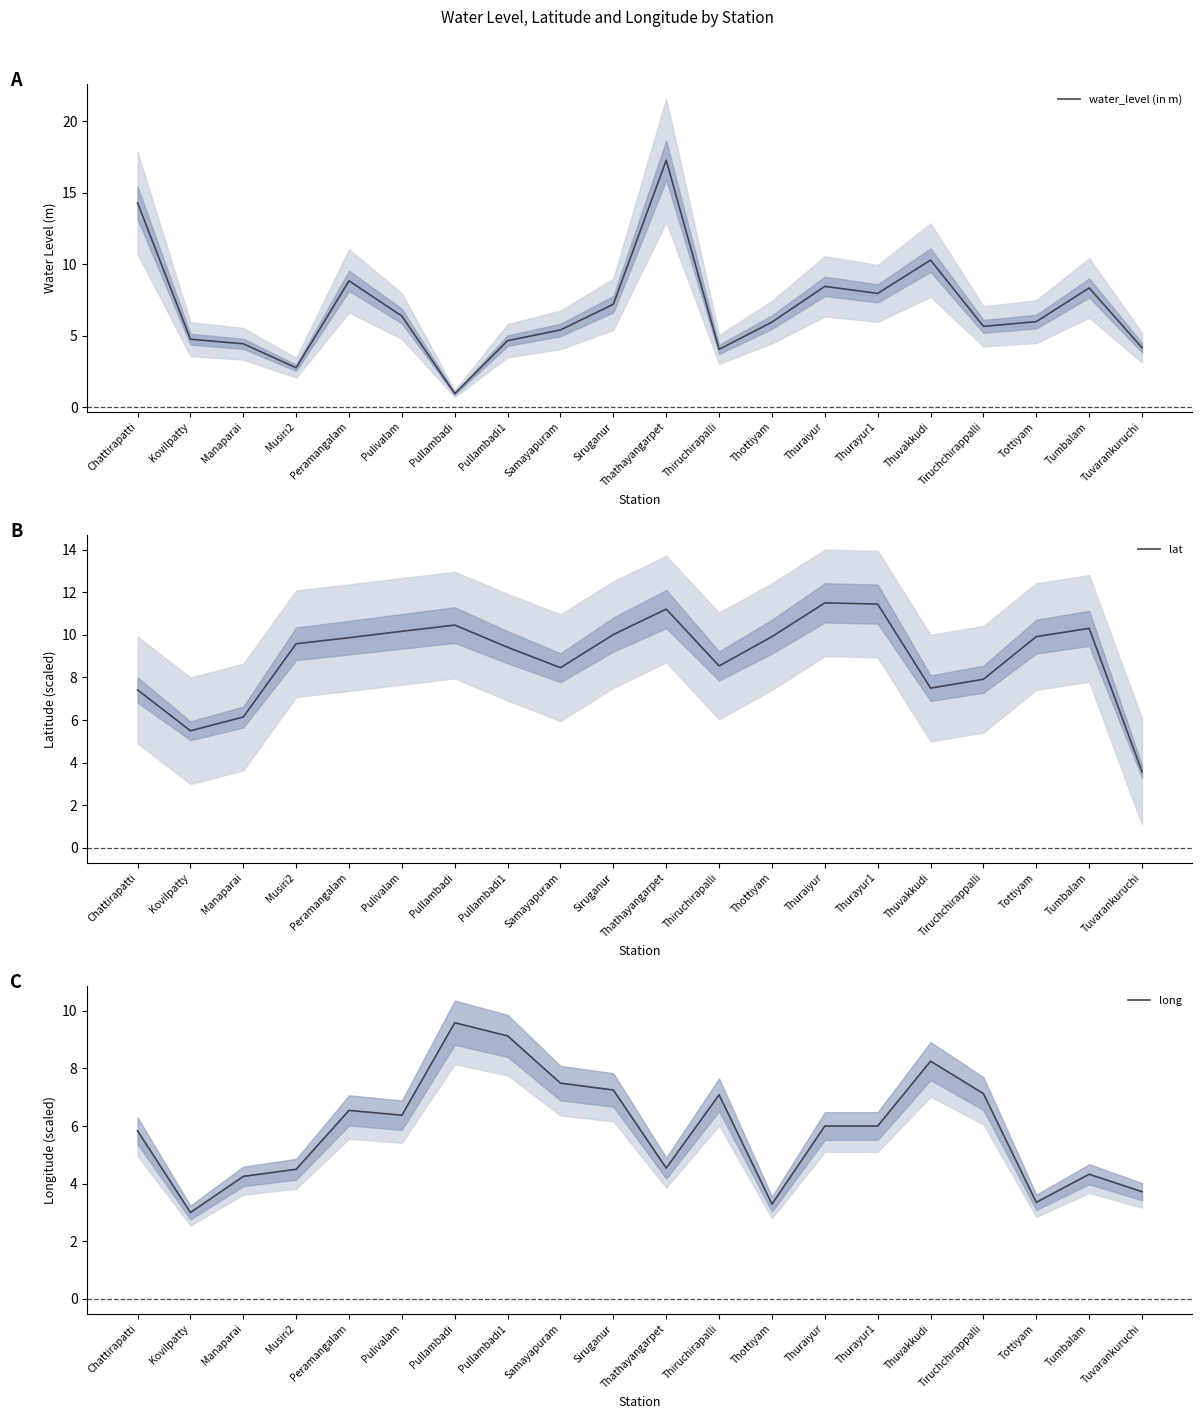

Reading left to right, what are all the values shown in this chart?

water_level (in m): 14.3	4.8	4.4	2.8	8.8	6.4	0.9	4.7	5.4	7.2	17.3	4.0	6.0	8.4	8.0	10.3	5.7	6.0	8.3	4.2
lat: 7.4	5.5	6.1	9.6	9.9	10.2	10.5	9.4	8.5	10.0	11.2	8.5	9.9	11.5	11.4	7.5	7.9	9.9	10.3	3.6
long: 5.8	3.0	4.3	4.5	6.5	6.4	9.6	9.1	7.5	7.2	4.5	7.1	3.3	6.0	6.0	8.3	7.1	3.4	4.3	3.7